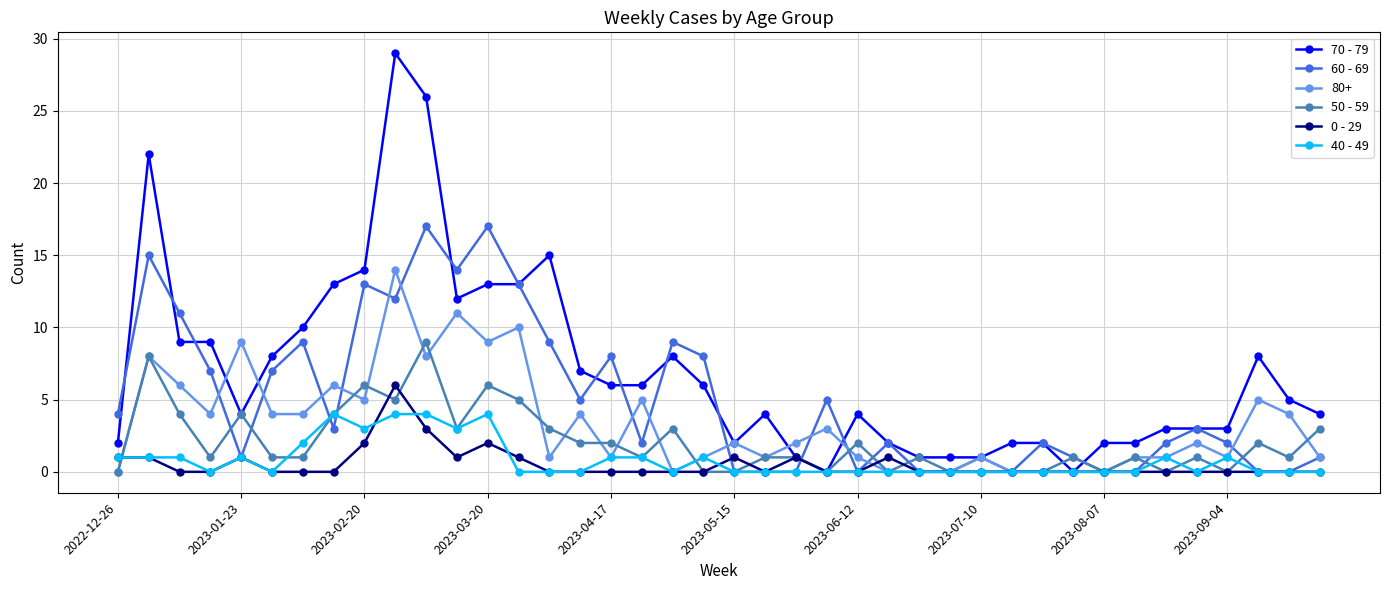

Rank the series by their maximum value, from lowest to highest.

40 - 49, 0 - 29, 50 - 59, 80+, 60 - 69, 70 - 79